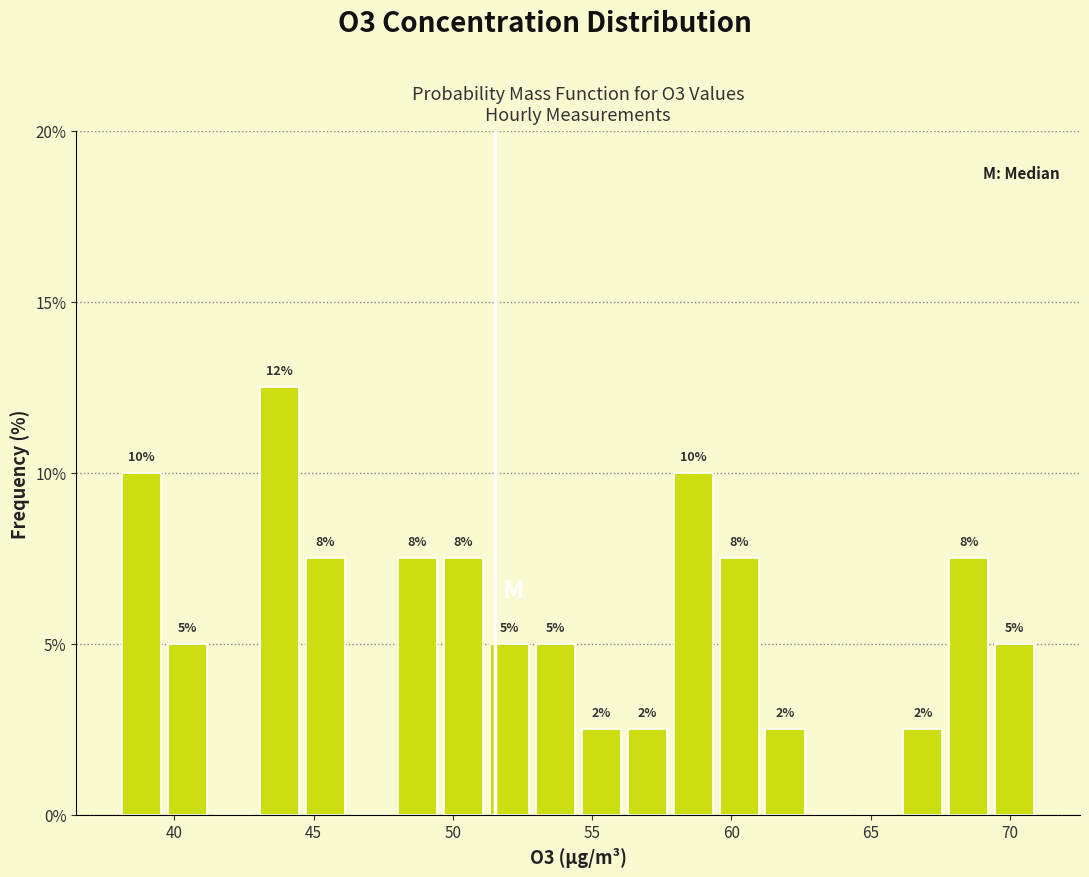

Around what value on the x-axis is the tallest bar? Give the approximate position of its centre, as read against the axis.

44.0